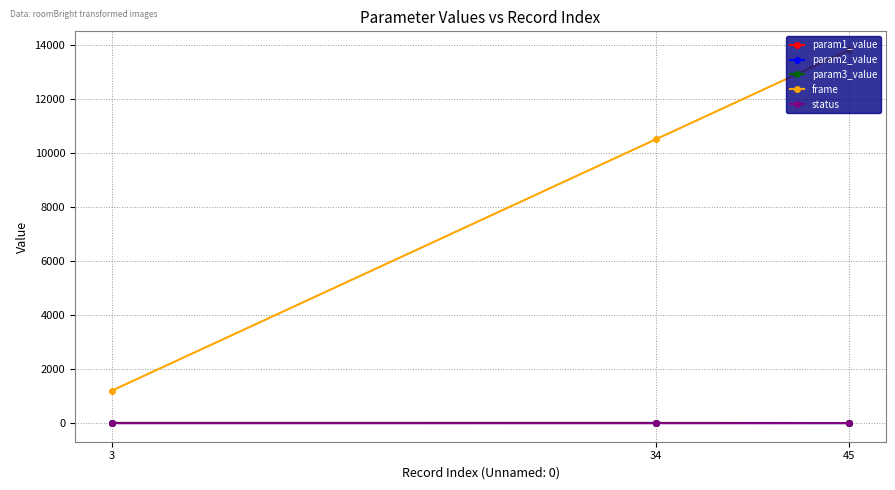

Is the value of status at 34 greater than the value of frame at 34?

No